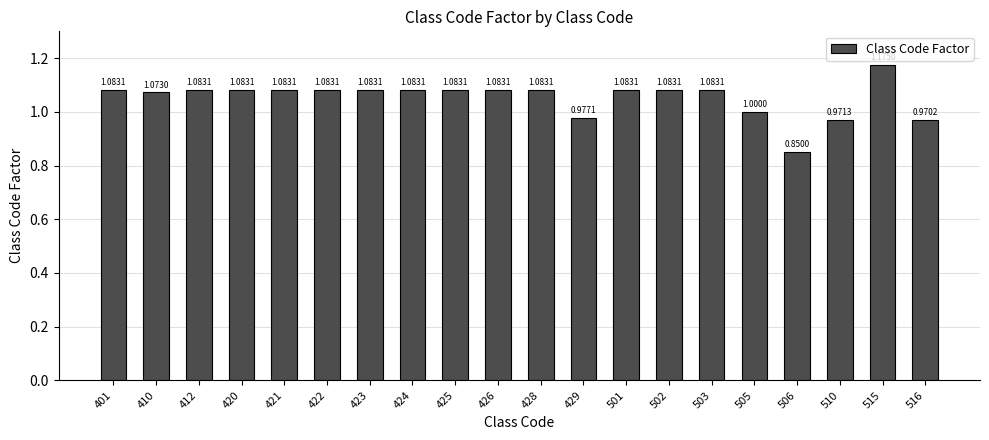

How many values are below 1?

4